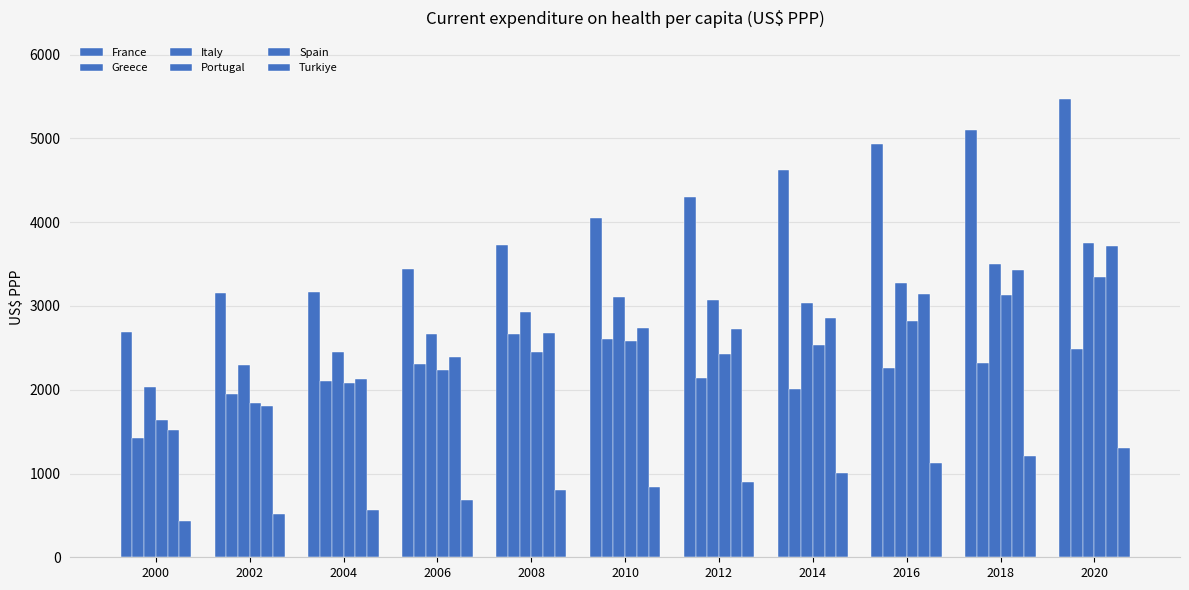

List the labels in order of Spain value, smallest first.

2000, 2002, 2004, 2006, 2008, 2012, 2010, 2014, 2016, 2018, 2020